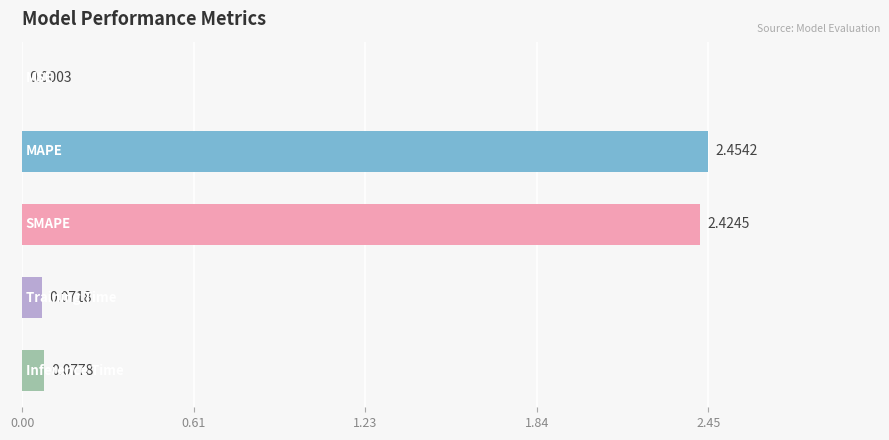

What is the sum of all values?

5.0